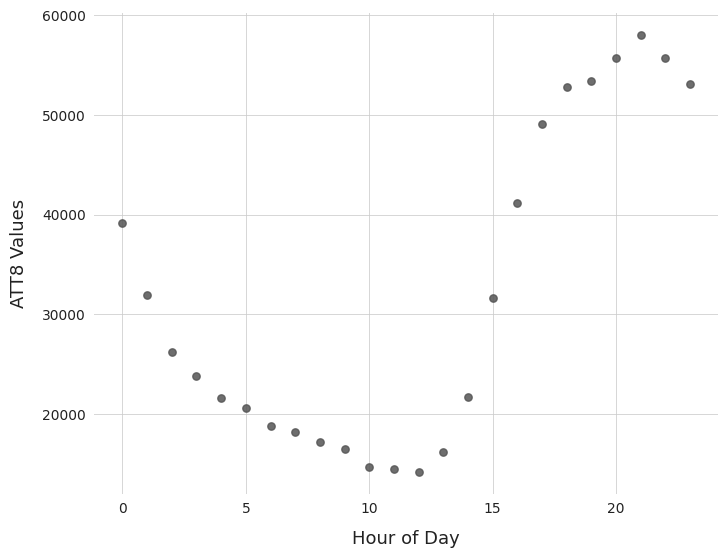

What Y value in the scatter plot is closest to 36100?

39200